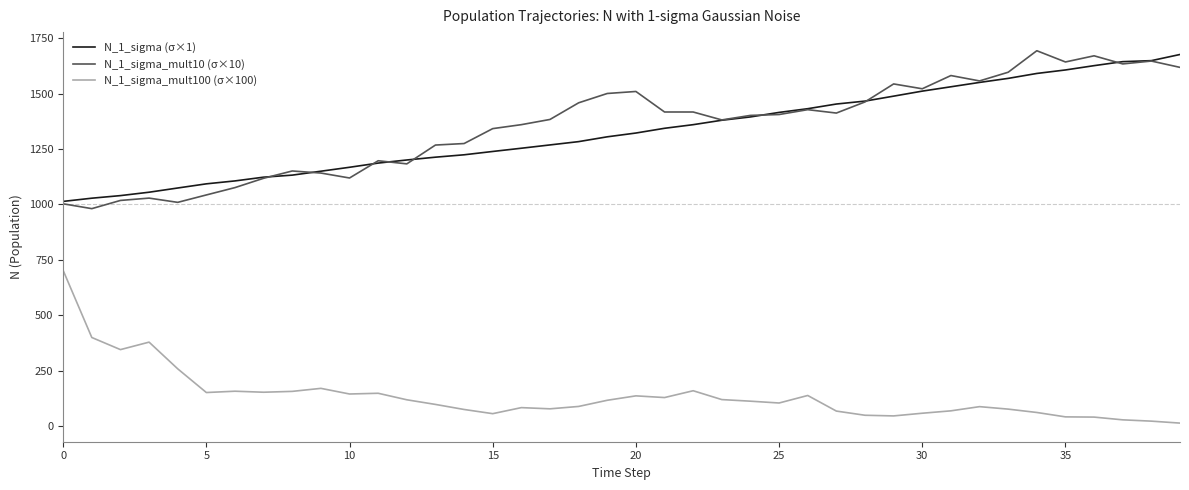

True or false: N_1_sigma_mult100 (σ×100) and N_1_sigma_mult10 (σ×10) cross at least once.

False